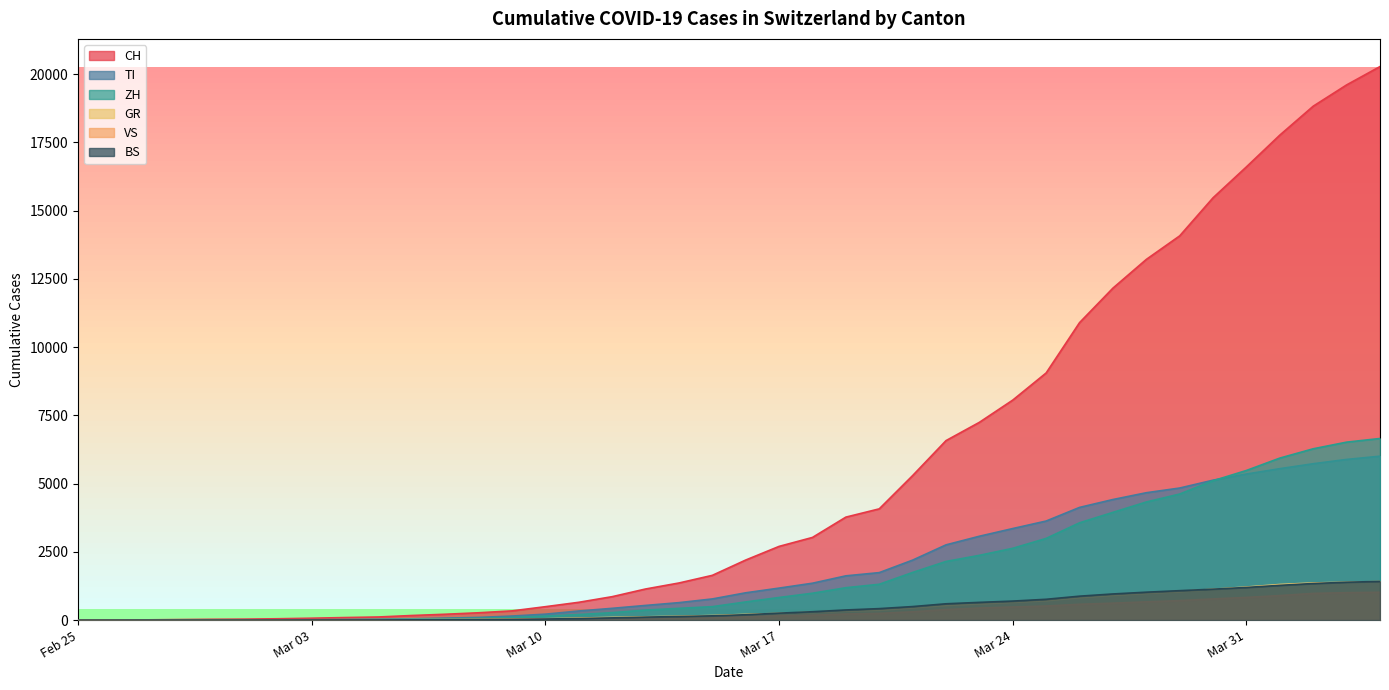

Rank the series by their maximum value, from highest to lowest.

CH, ZH, TI, BS, GR, VS